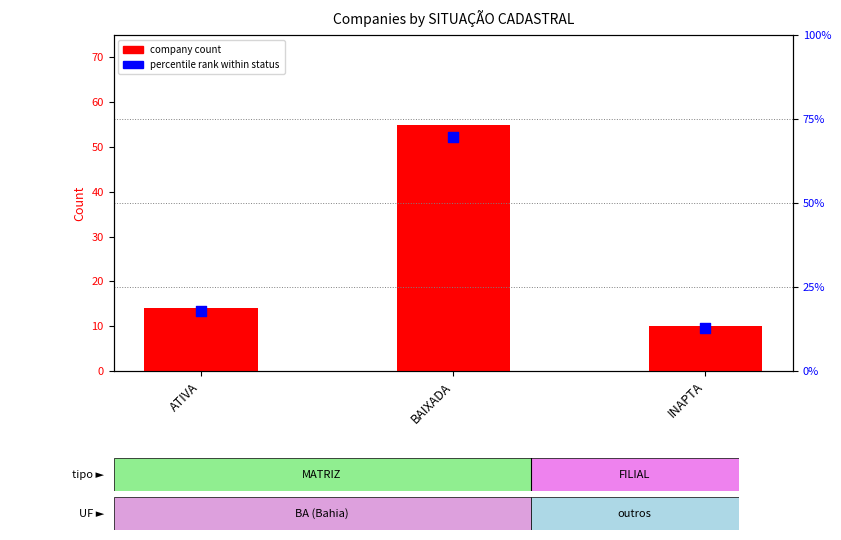

Which series has the largest total across all categories?

percentile rank within status